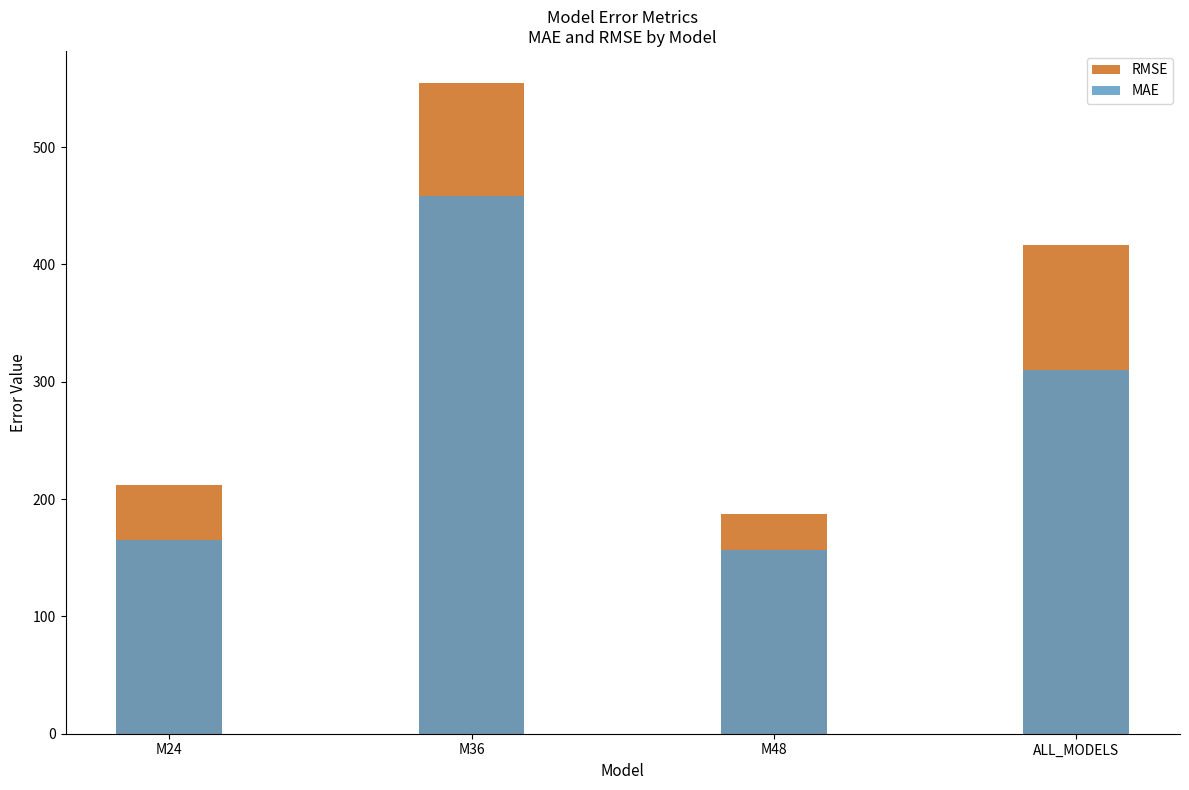

Reading left to right, extract all data points from this chart.

RMSE: M24=211.6	M36=554.3	M48=187.5	ALL_MODELS=416.7
MAE: M24=165.0	M36=458.7	M48=156.5	ALL_MODELS=309.7